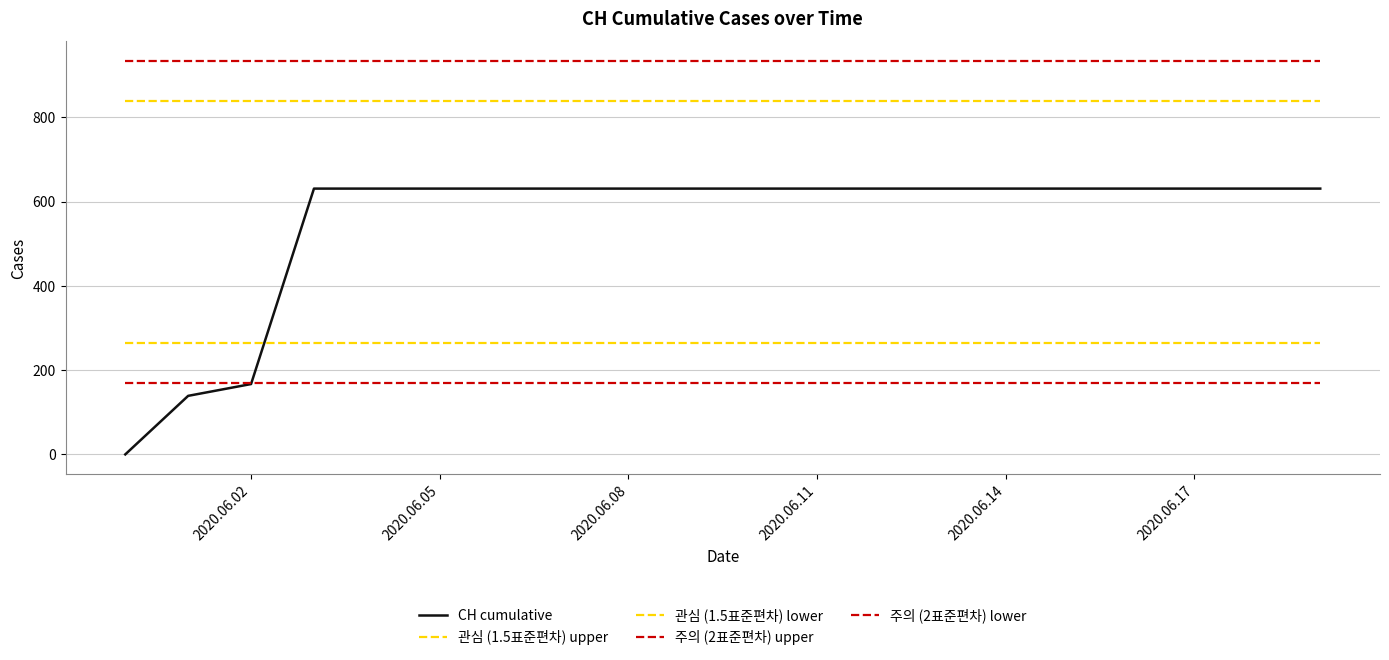

How many distinct data groups are displayed?

5